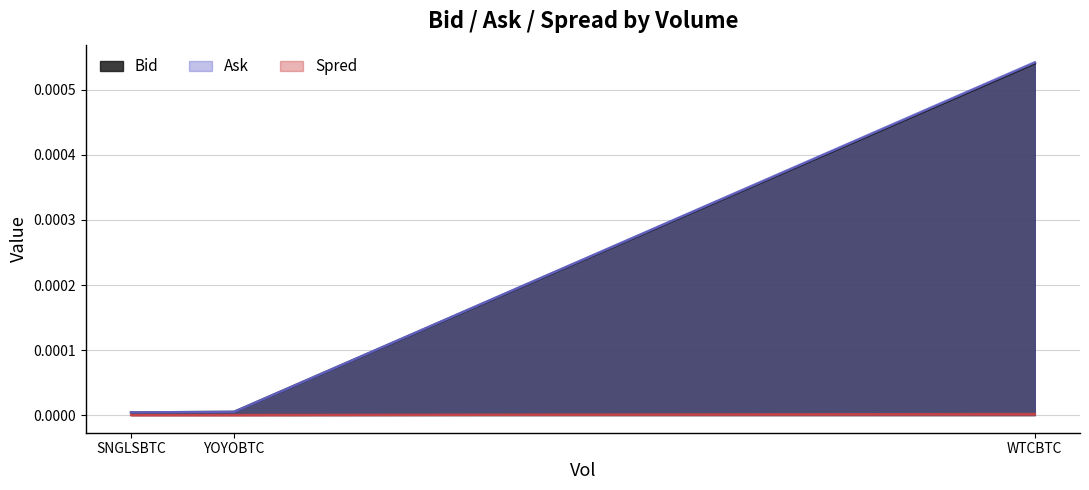

What is the label of the 3rd point from the left?

WTCBTC